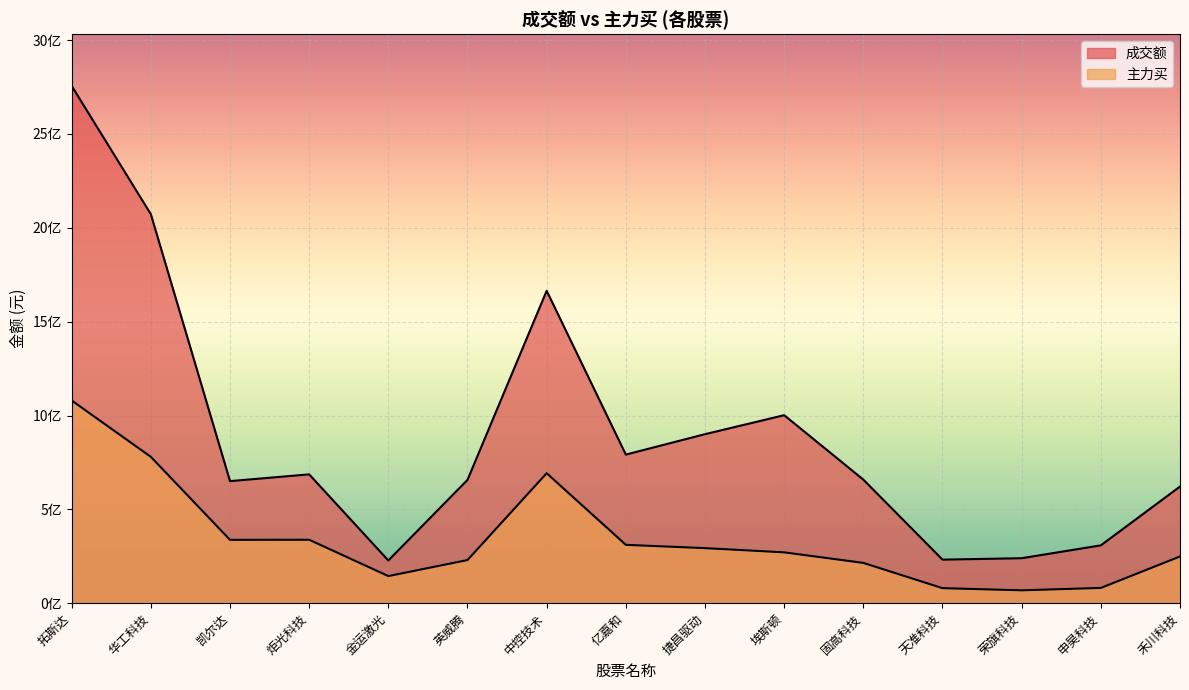

What is the highest value of the 主力买 series?

1080089419